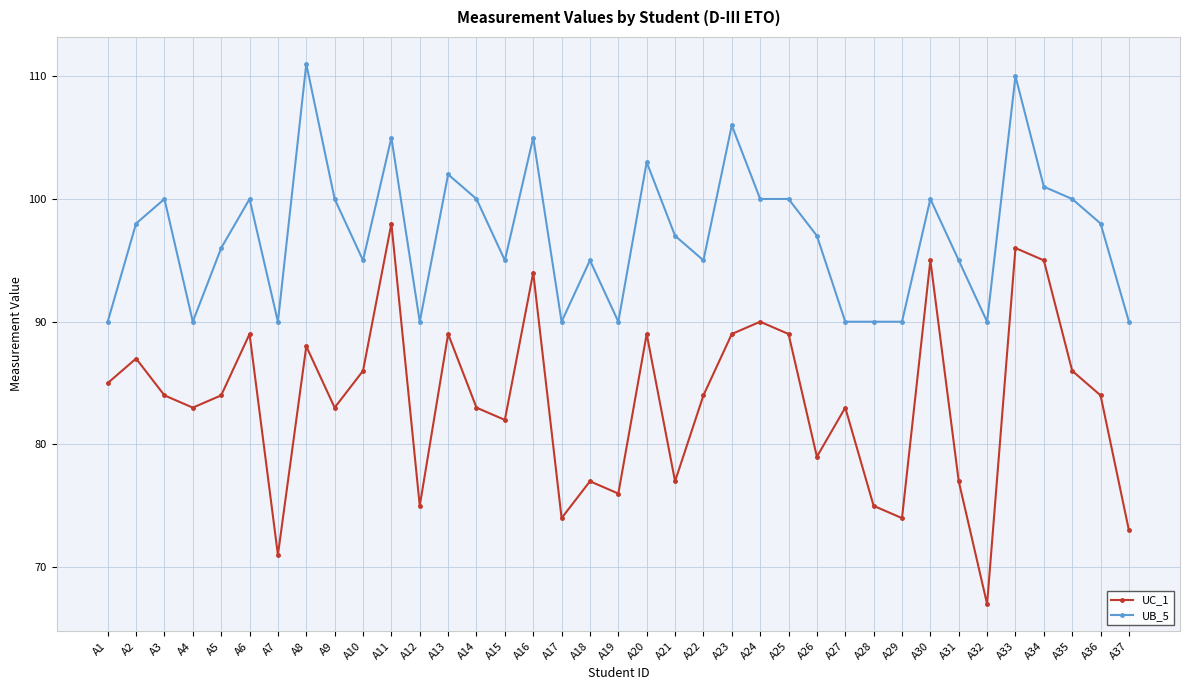

Which series has the largest total across all categories?

UB_5